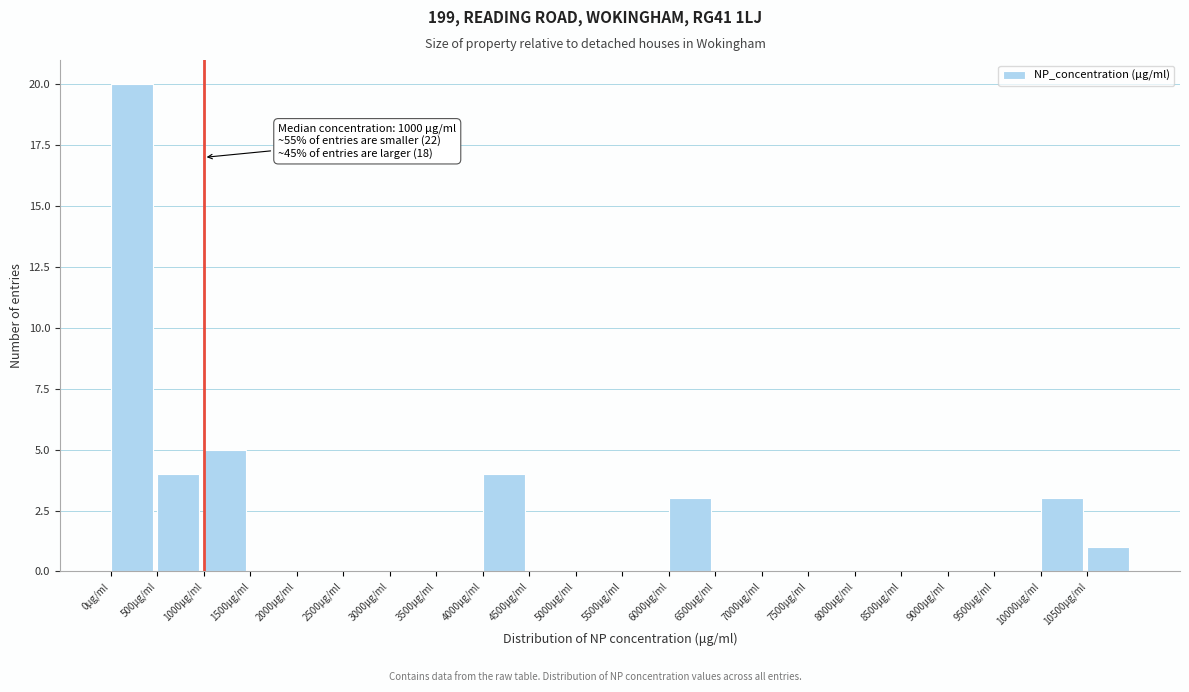

Over which range of the x-axis is the bar tallest?

0 to 500